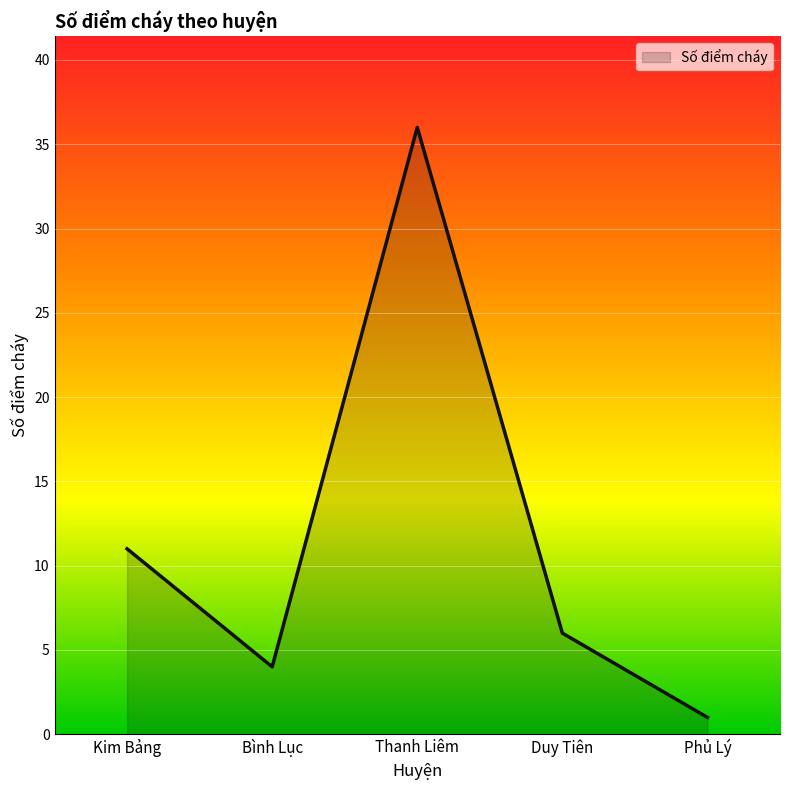

What position from the left is Duy Tiên?

4